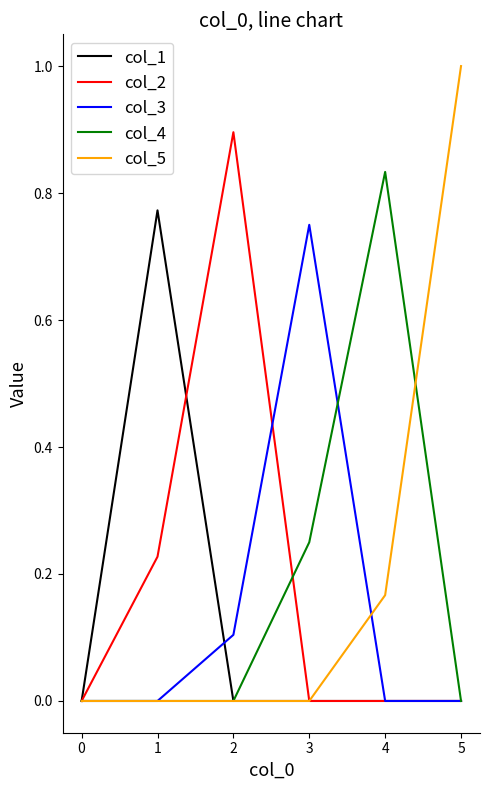

Does the chart have visible grid lines?

No